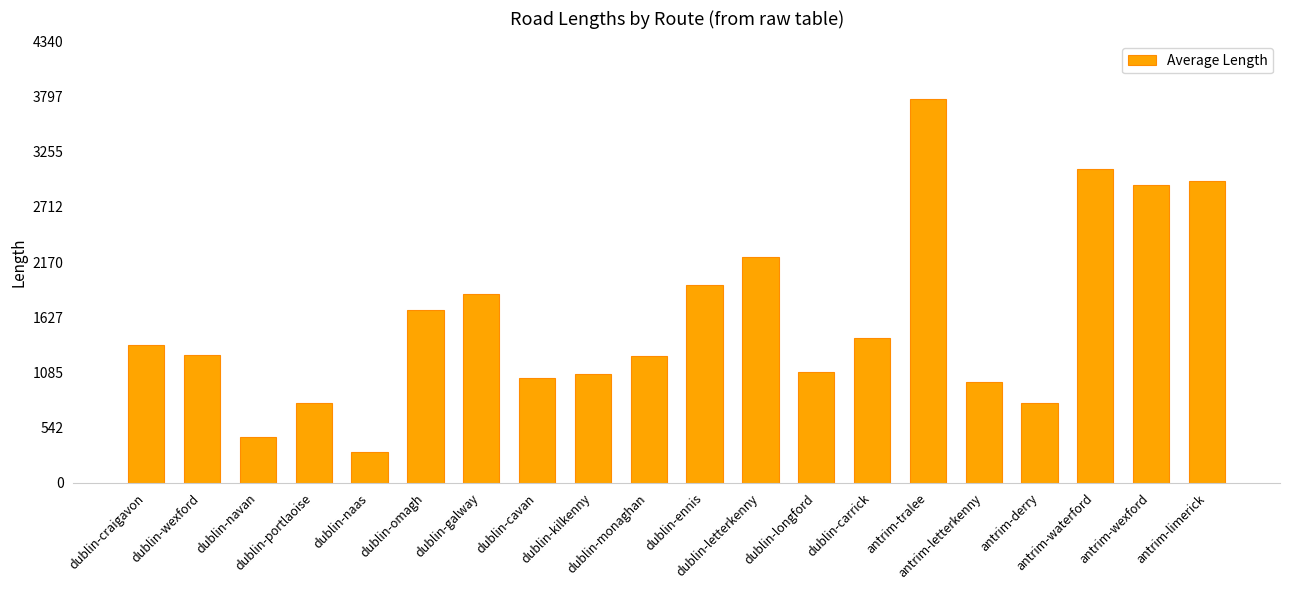

Count the number of data series in this chart.

1